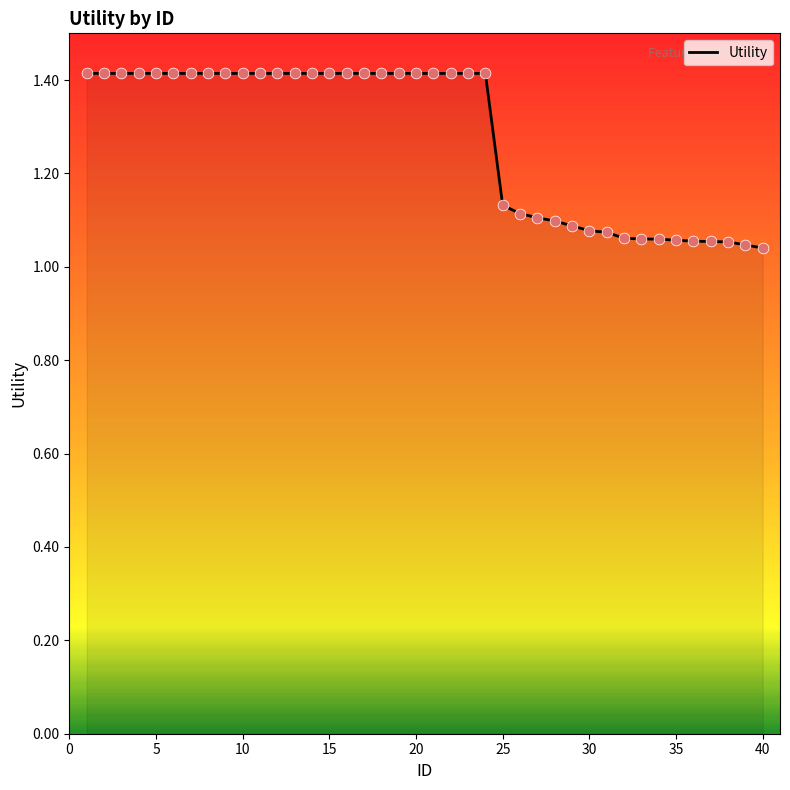

What is the greatest value displayed?

1.4